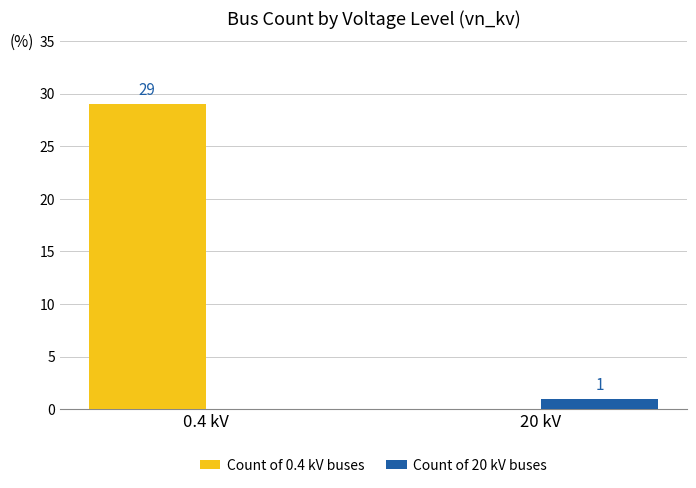

What is the maximum value shown in the chart?

29